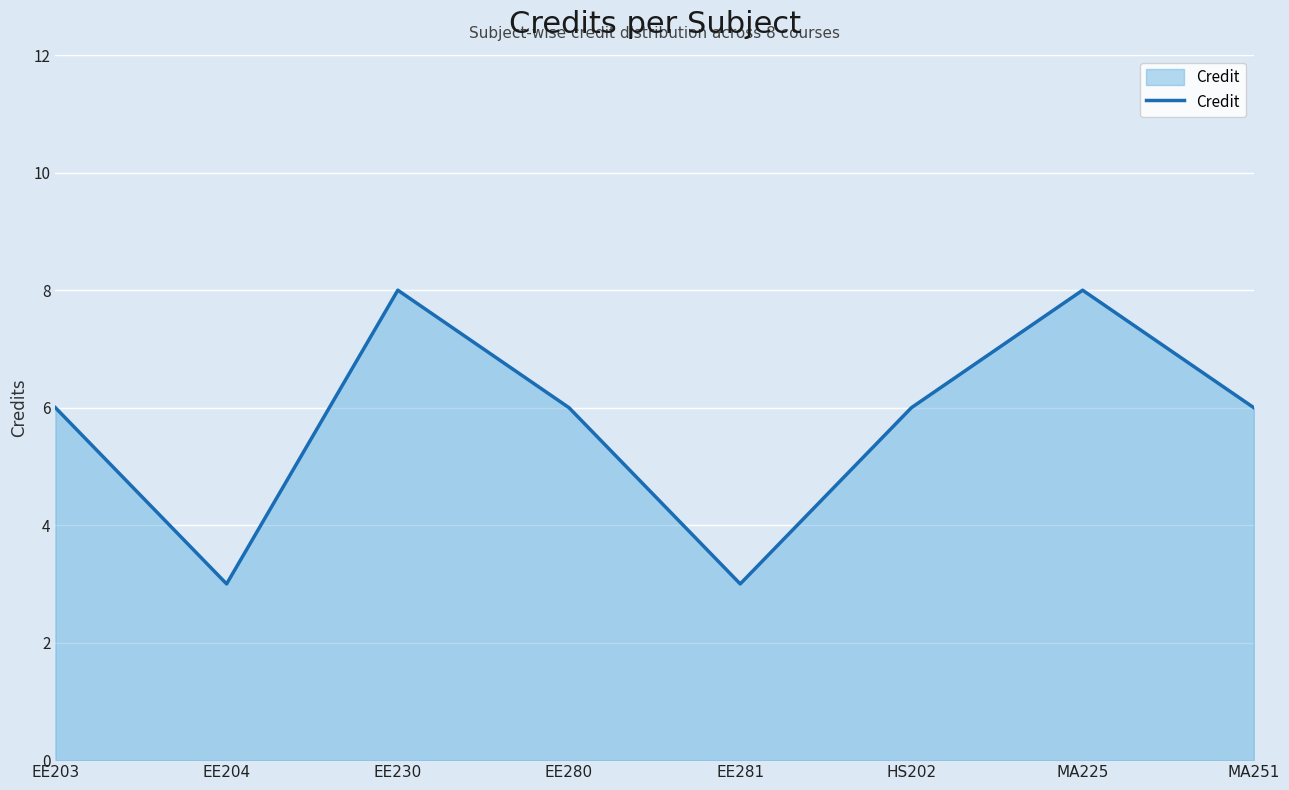

What is the difference between the second highest and minimum values?

5